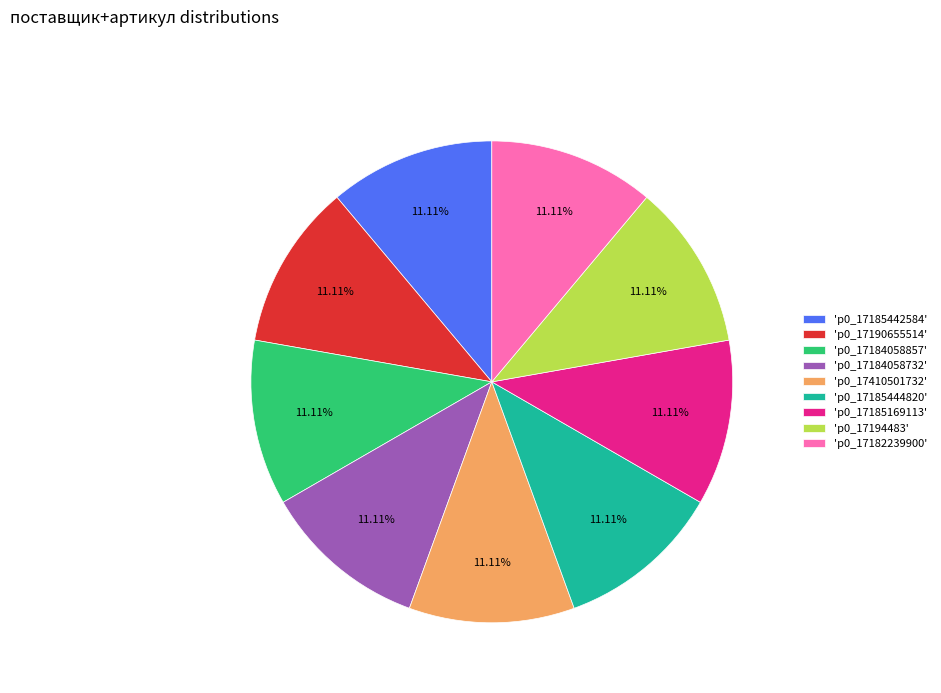

Does 'p0_17194483' represent more than half of the total?

No